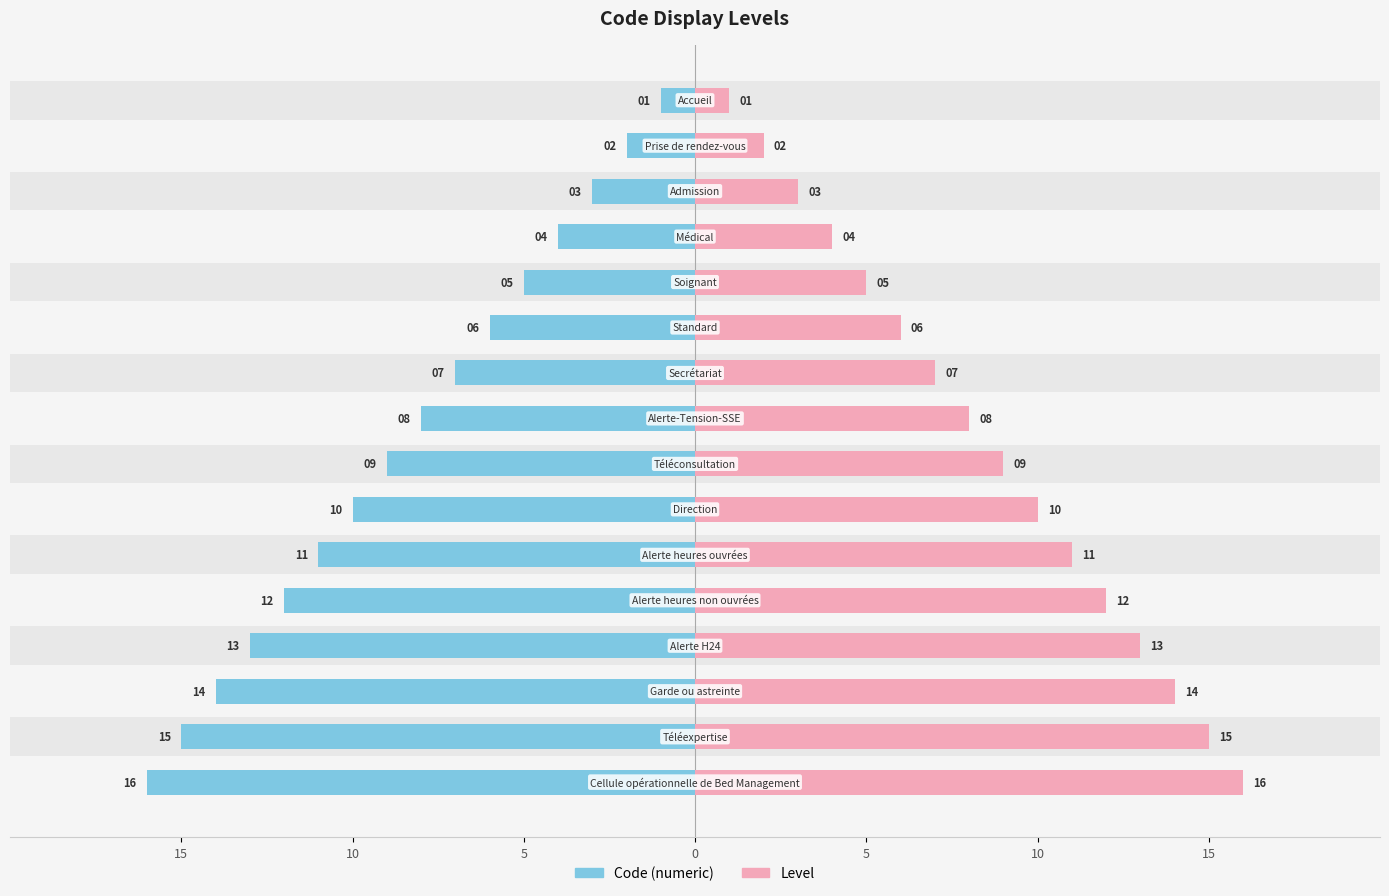

What is the difference between the maximum and minimum values in the Code (Left) series?

15